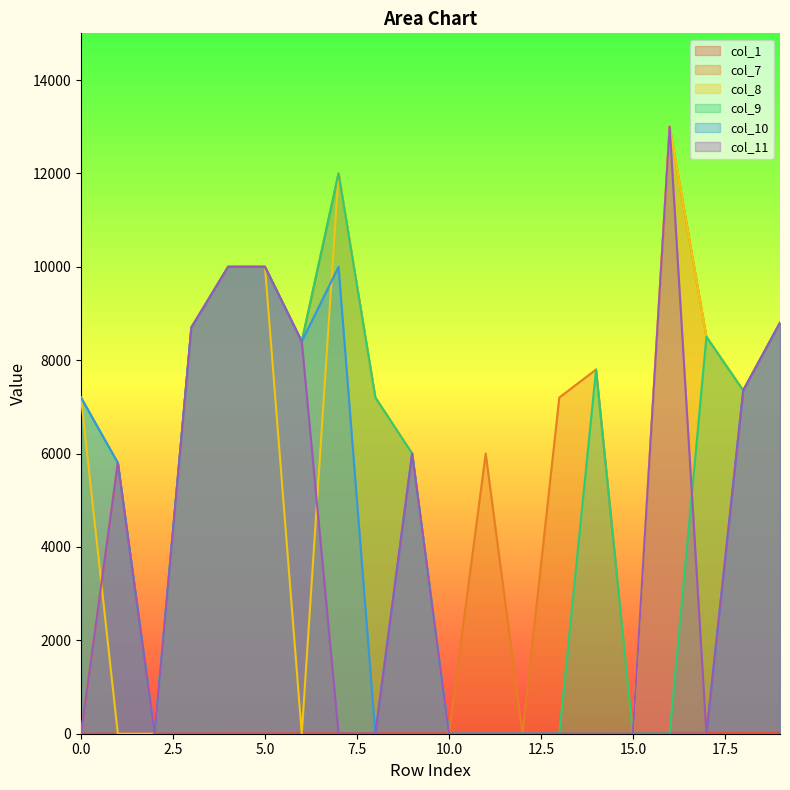

Count the number of data series in this chart.

6